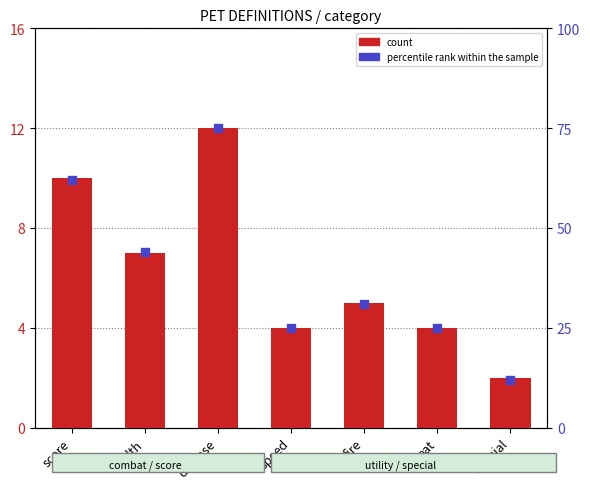

Which series contains the highest Y value?

percentile rank within the sample